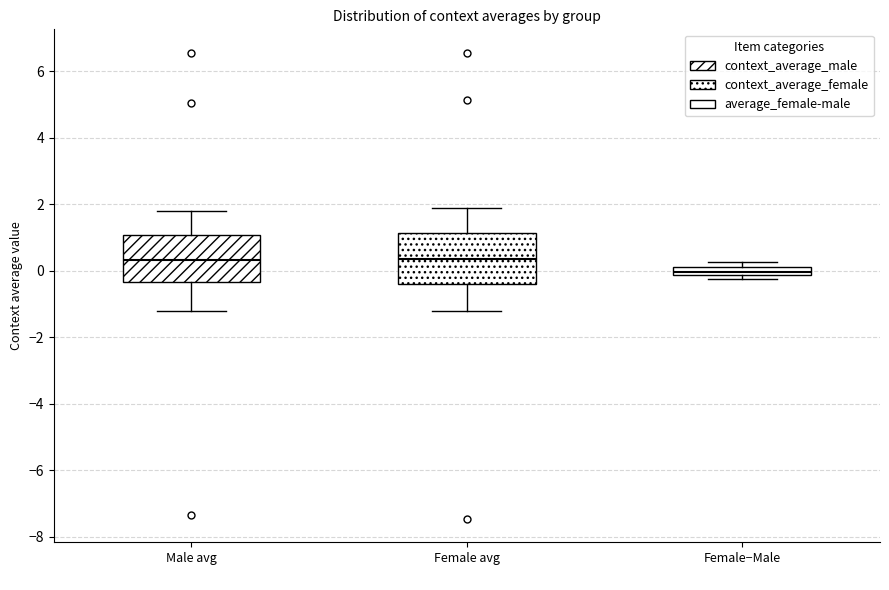

Where does the median line of the box for Female avg sit on the y-axis? The values are not printed on the chart, so give them approximately, as read against the axis.

0.4